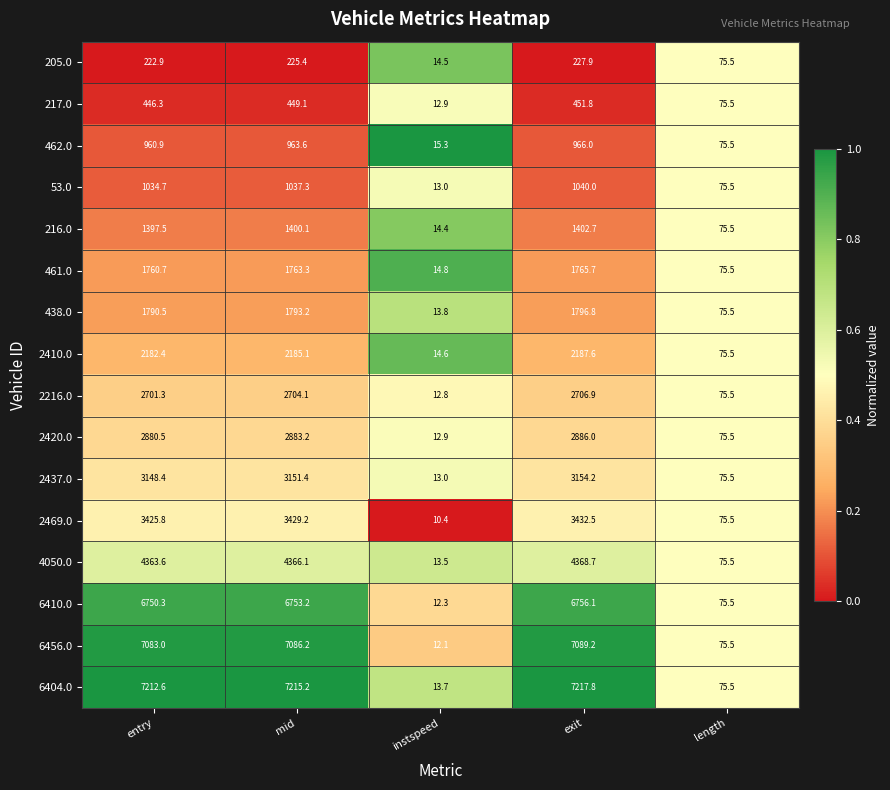

Which category has the lowest value across all series?

instspeed